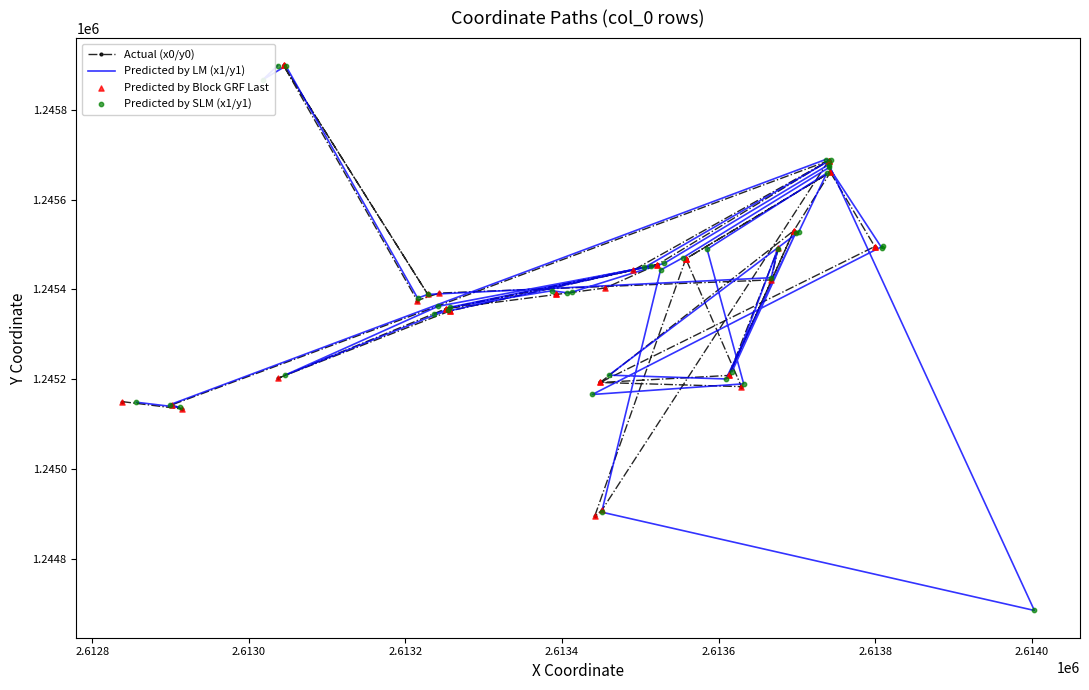

Which series has the largest Y range (max minus min)?

Predicted by LM (x1/y1)